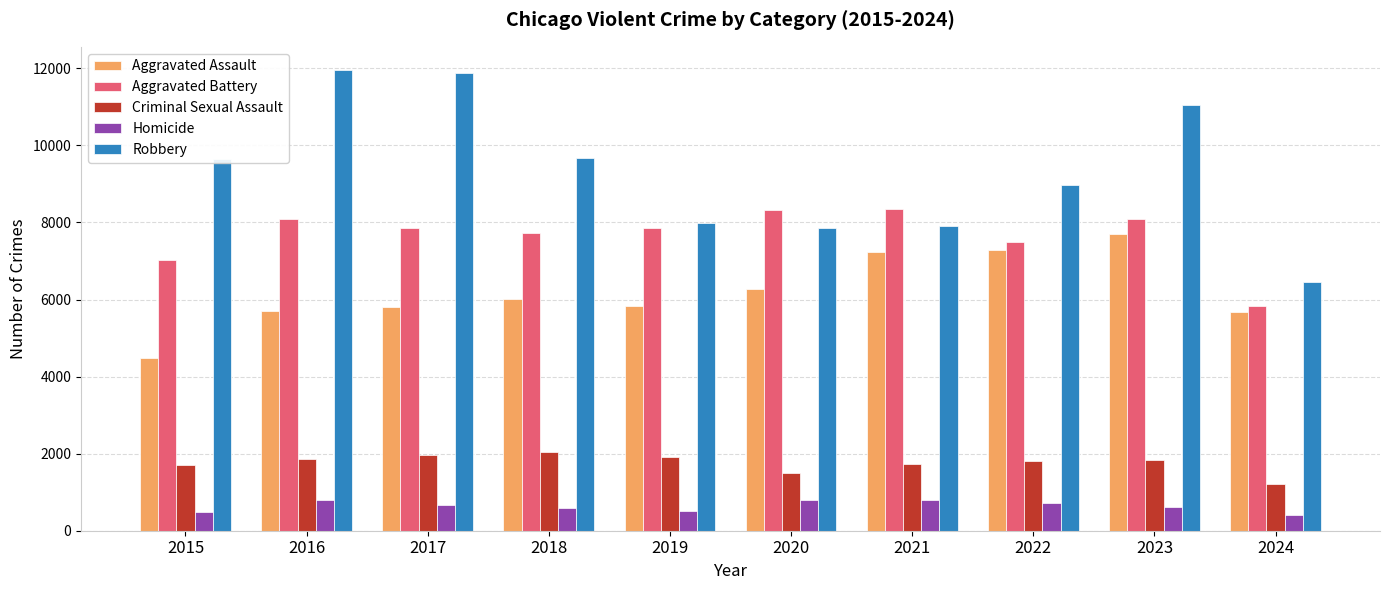

List the series in order of their peak value, highest first.

Robbery, Aggravated Battery, Aggravated Assault, Criminal Sexual Assault, Homicide